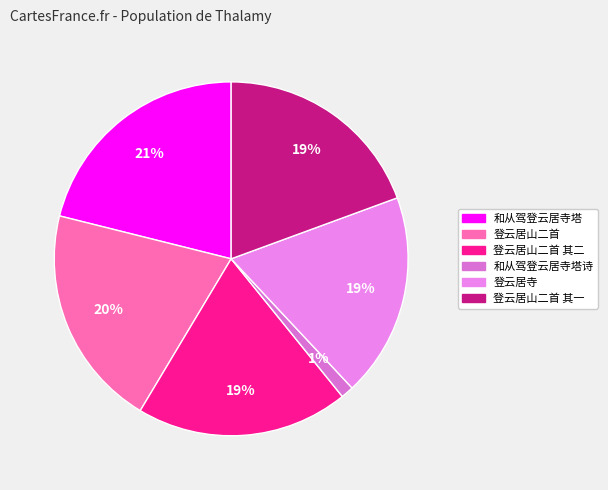

How many segments does this pie chart have?

6